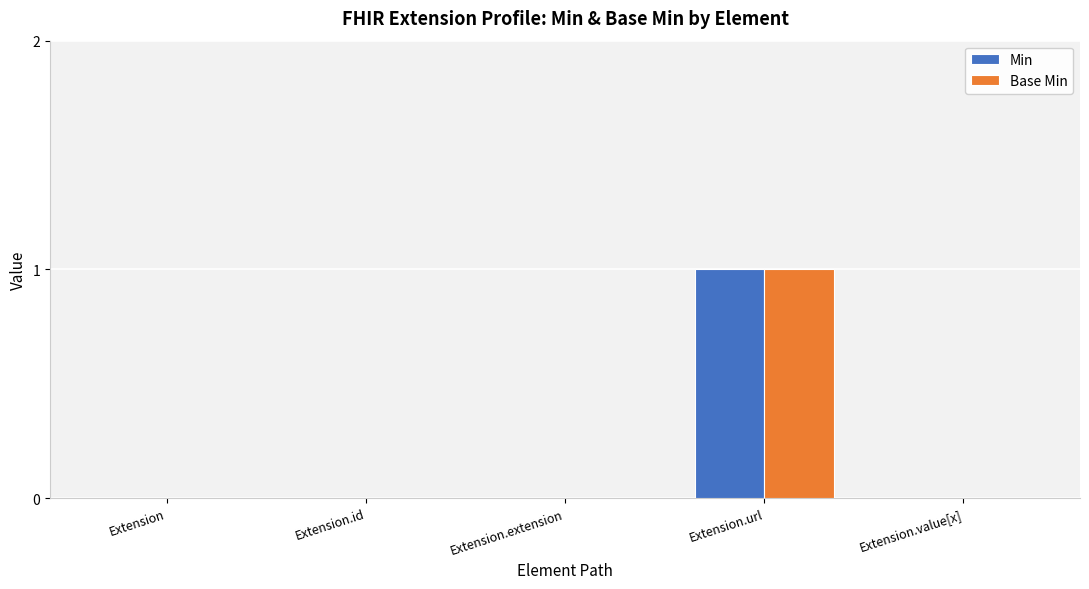

Is it true that Base Min equals 1 at Extension.url?

True